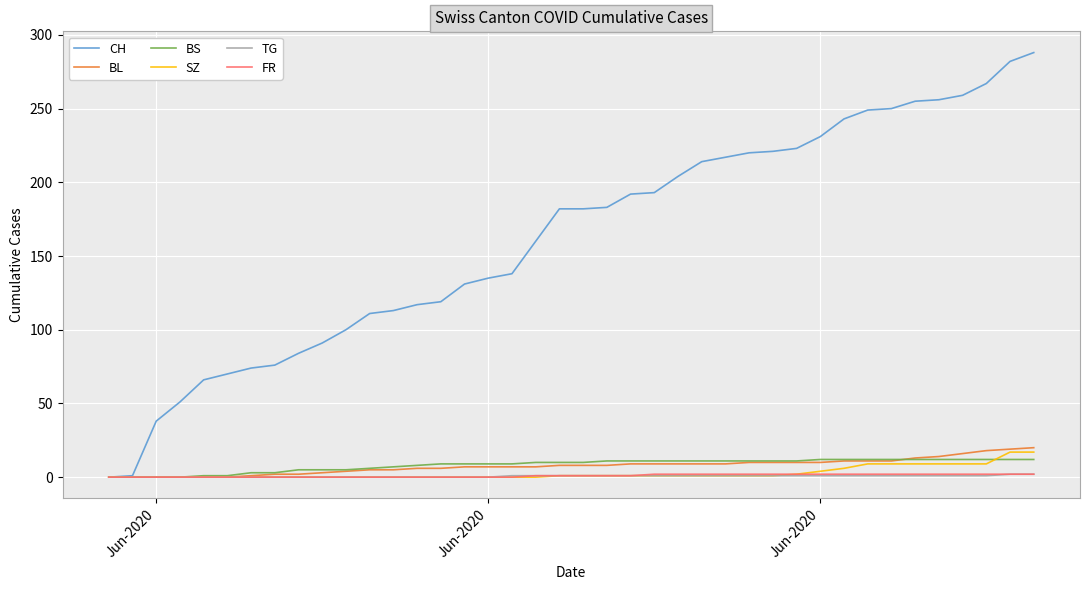

Which series has the largest total across all categories?

CH